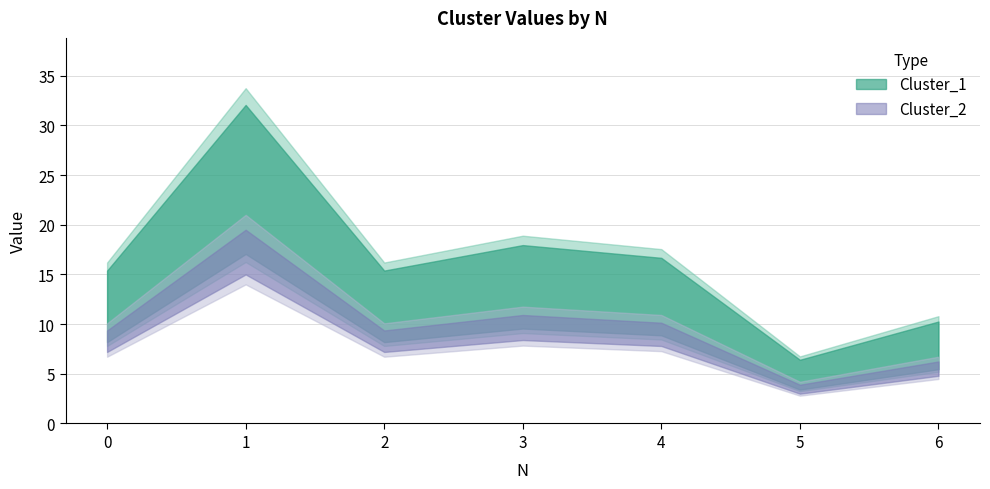

What is the value of the Cluster_1 point at the 2nd from the left?

25